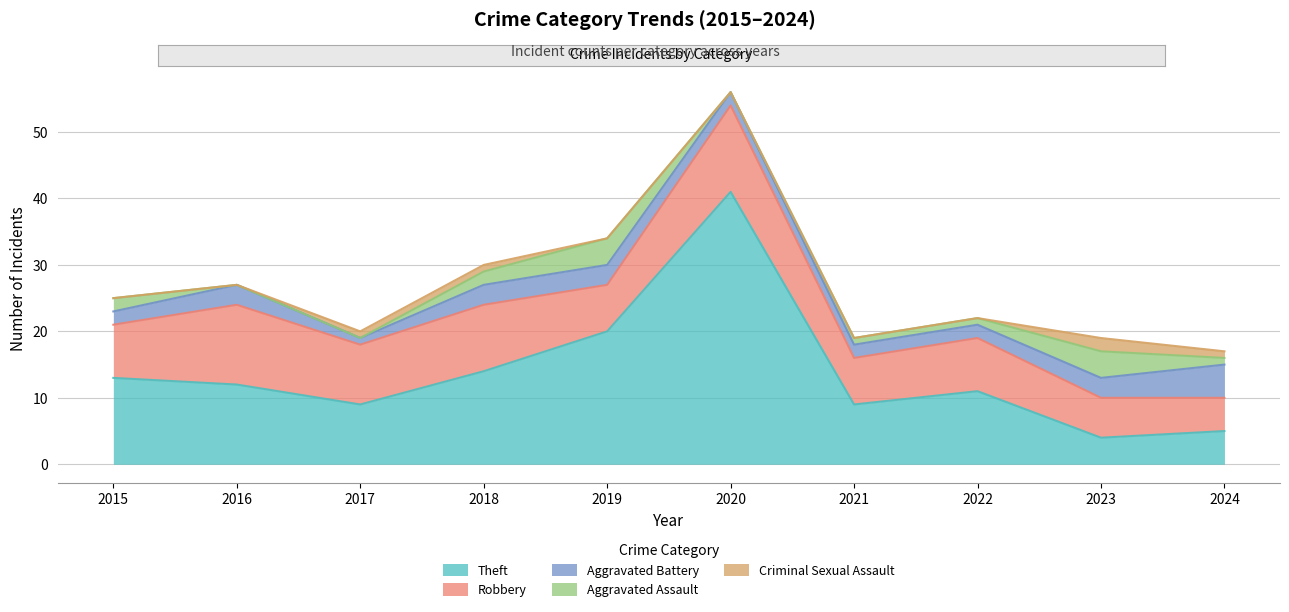

True or false: Robbery has a value of 8 at 2016.

False